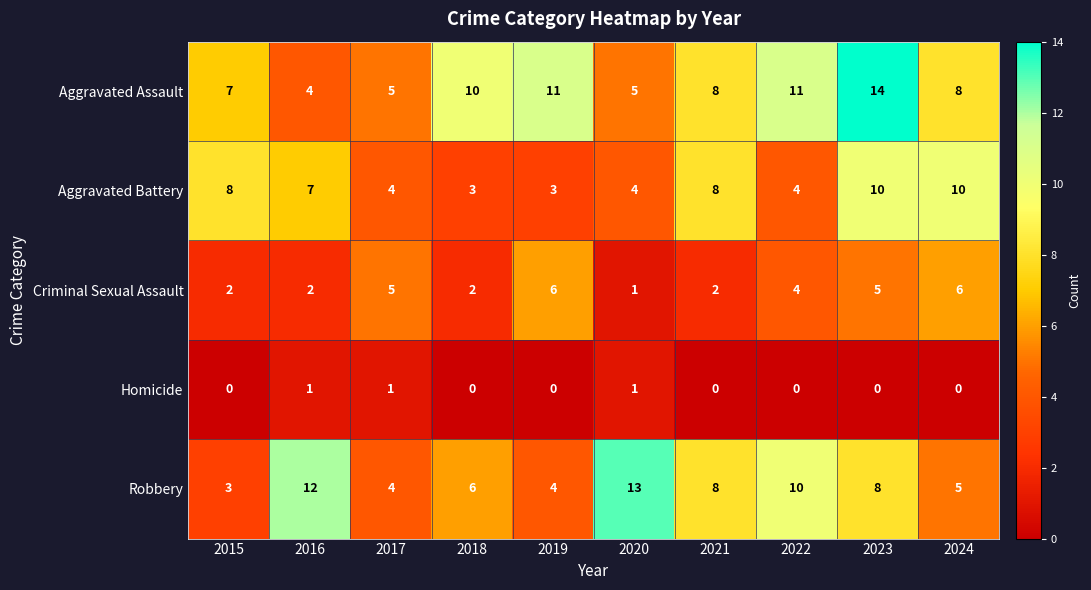

Rank the series by their maximum value, from highest to lowest.

Aggravated Assault, Robbery, Aggravated Battery, Criminal Sexual Assault, Homicide